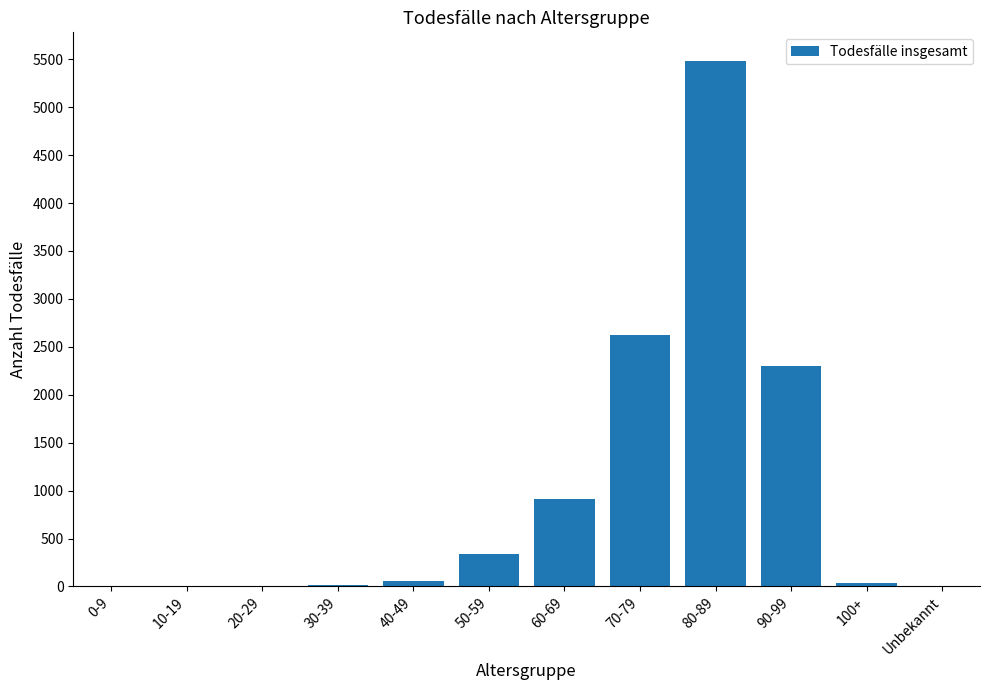

Does the chart contain stacked bars?

No